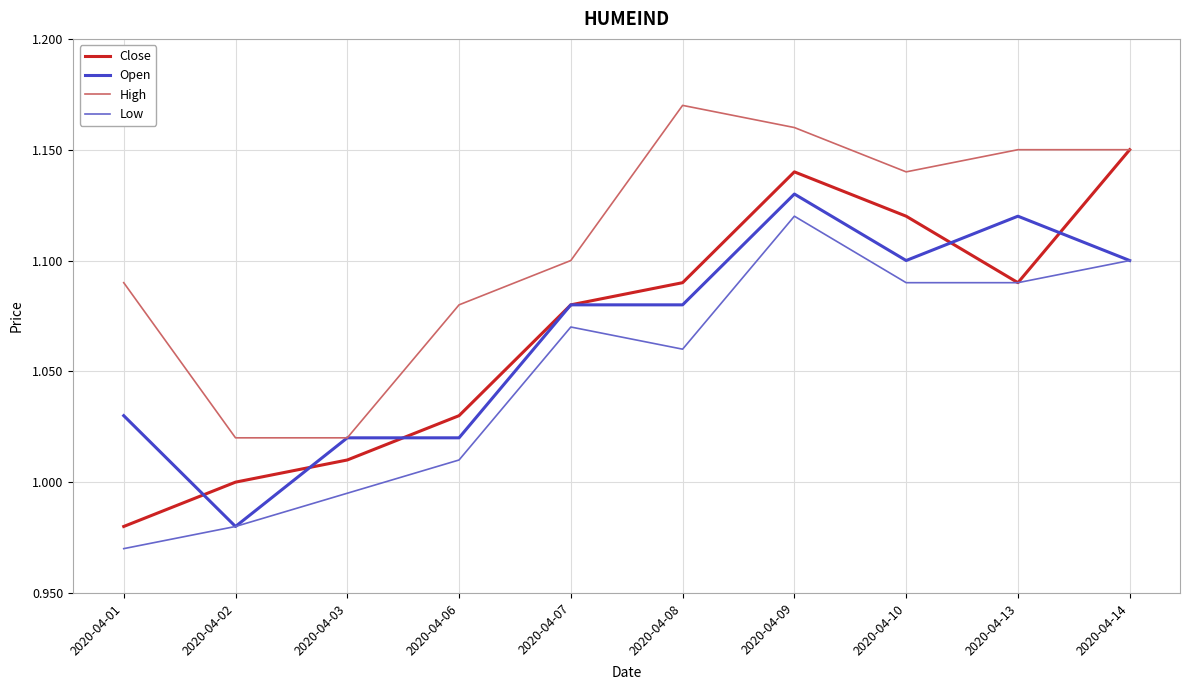

True or false: High and Low intersect in this chart.

False